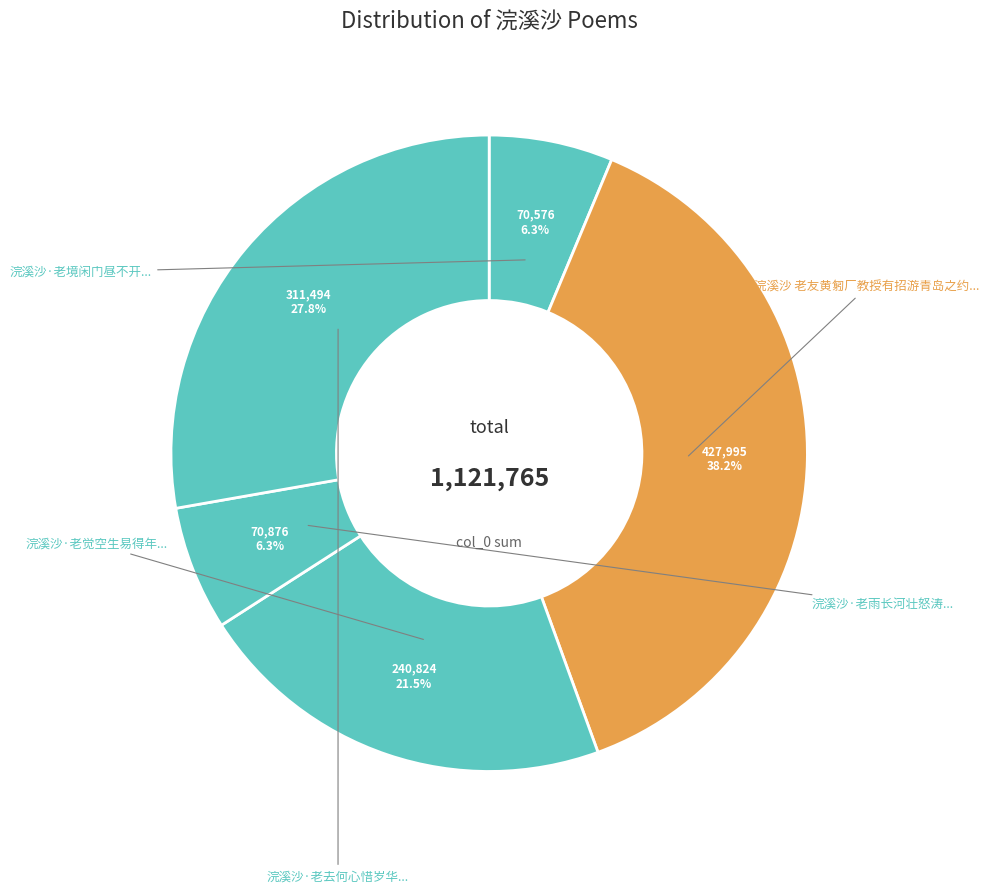

How many segments does this pie chart have?

5